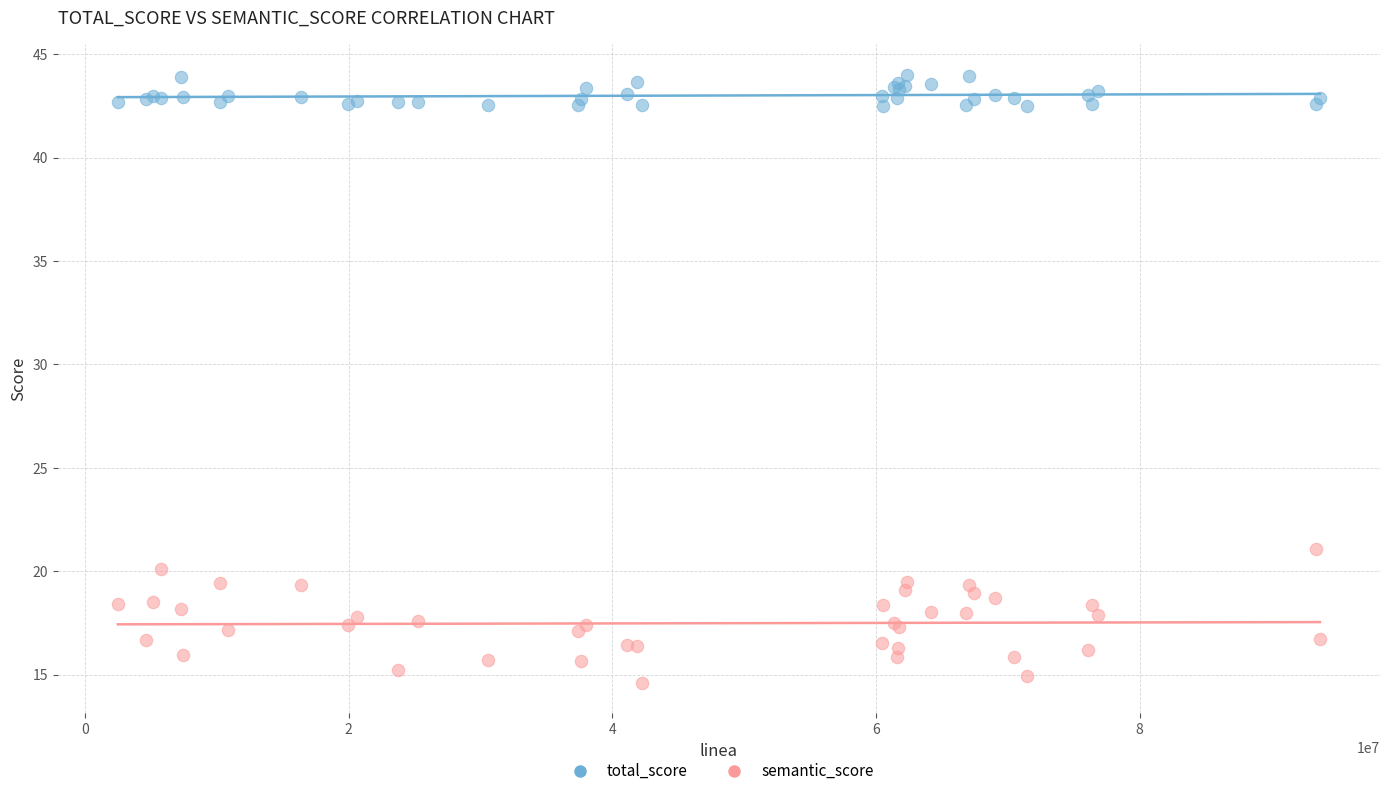

Which series has the largest Y range (max minus min)?

semantic_score